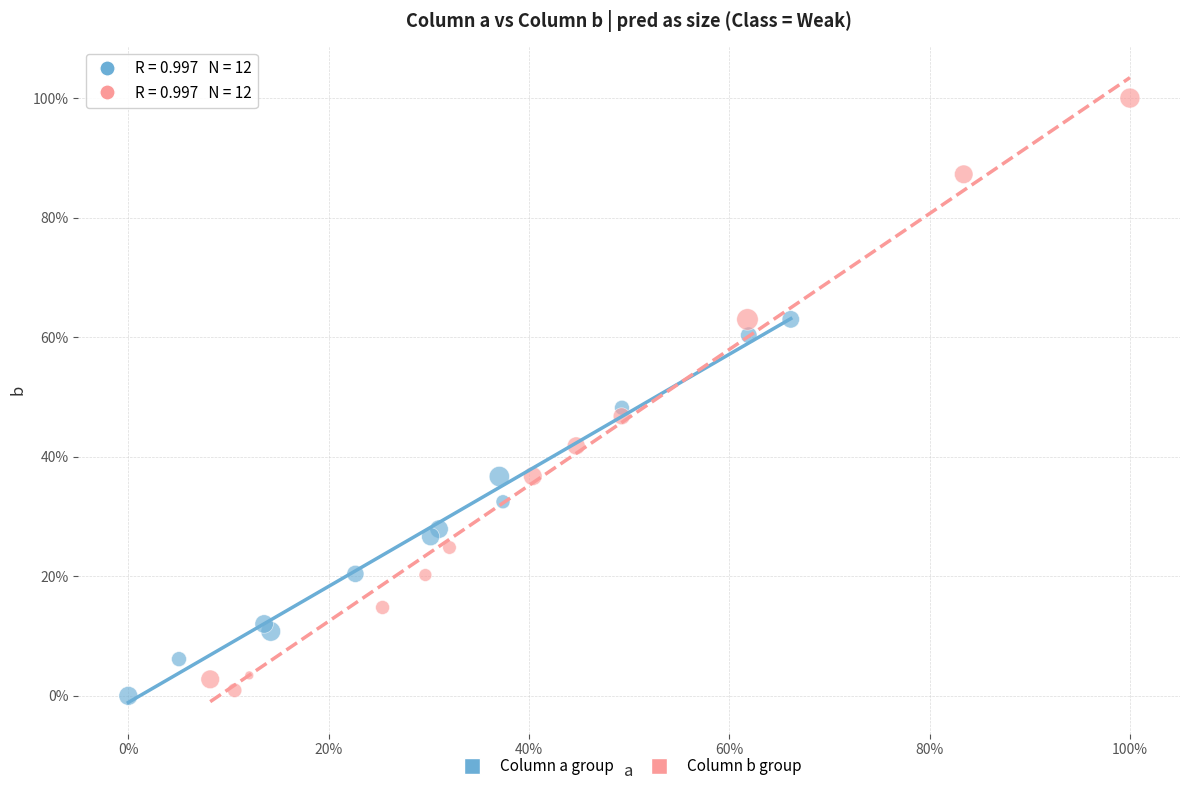

What are all the series names shown in the legend?

Column a group, Column b group